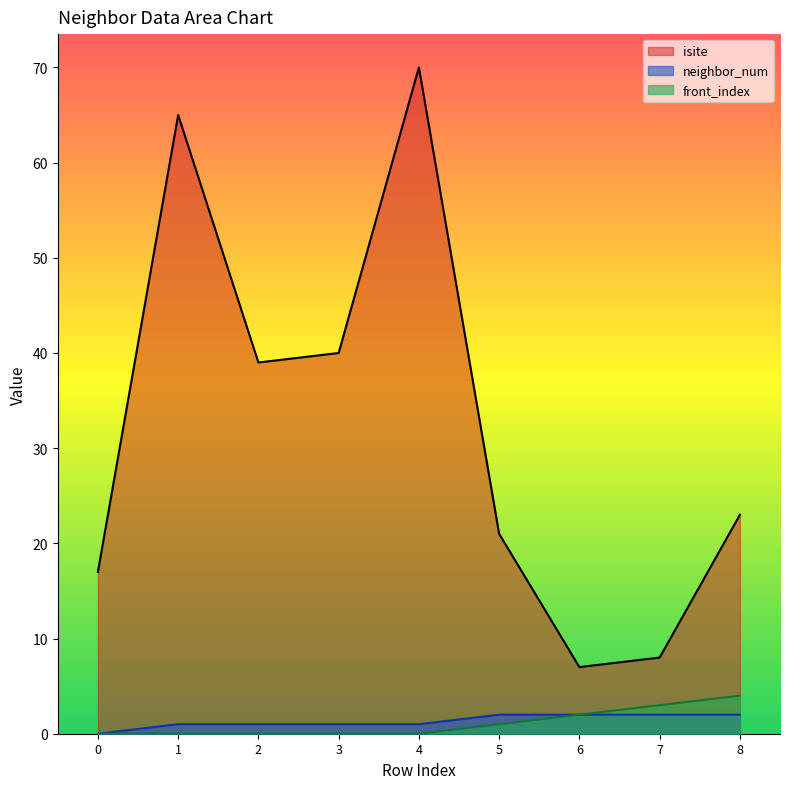

Rank the categories by isite value from lowest to highest.

6, 7, 0, 5, 8, 2, 3, 1, 4